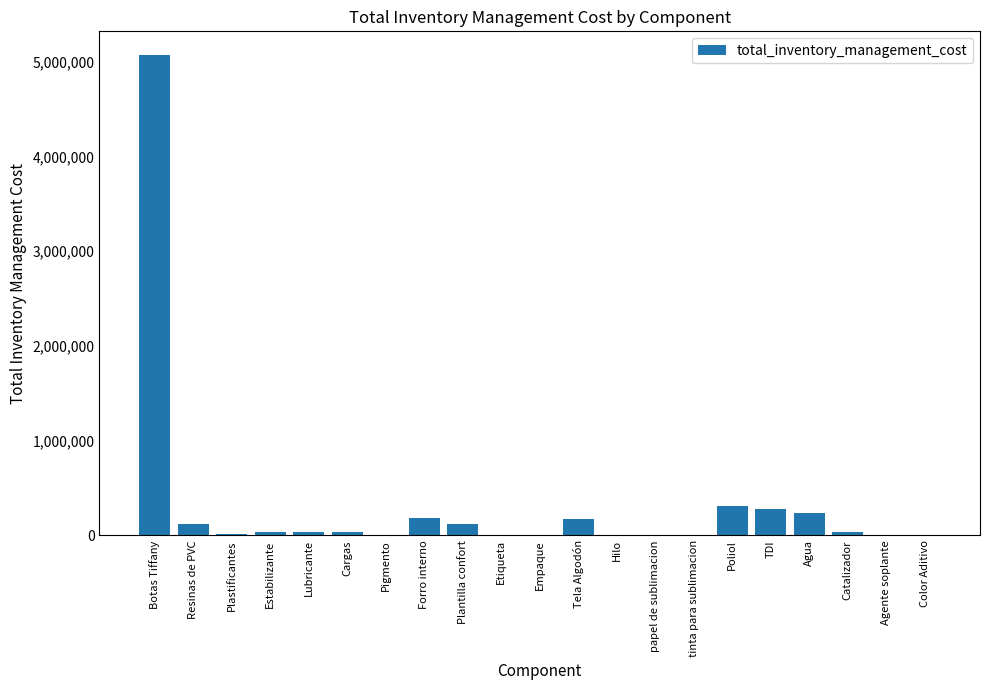

What is the greatest value displayed?

5066910.6